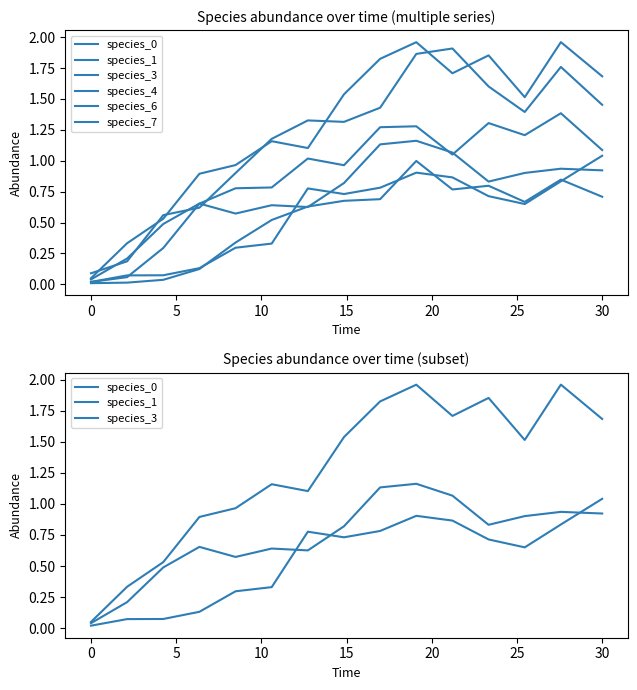

Reading right to left, what are all the values shown in this chart?

species_0: 0.9	0.9	0.9	0.8	1.1	1.2	1.1	0.8	0.6	0.6	0.6	0.7	0.5	0.2	0.0
species_1: 1.7	2.0	1.5	1.9	1.7	2.0	1.8	1.5	1.1	1.2	1.0	0.9	0.5	0.3	0.1
species_3: 1.0	0.8	0.7	0.7	0.9	0.9	0.8	0.7	0.8	0.3	0.3	0.1	0.1	0.1	0.0
species_4: 1.1	1.4	1.2	1.3	1.1	1.3	1.3	1.0	1.0	0.8	0.8	0.7	0.3	0.1	0.0
species_6: 0.7	0.8	0.7	0.8	0.8	1.0	0.7	0.7	0.6	0.5	0.3	0.1	0.0	0.0	0.0
species_7: 1.5	1.8	1.4	1.6	1.9	1.9	1.4	1.3	1.3	1.2	0.9	0.6	0.6	0.2	0.1